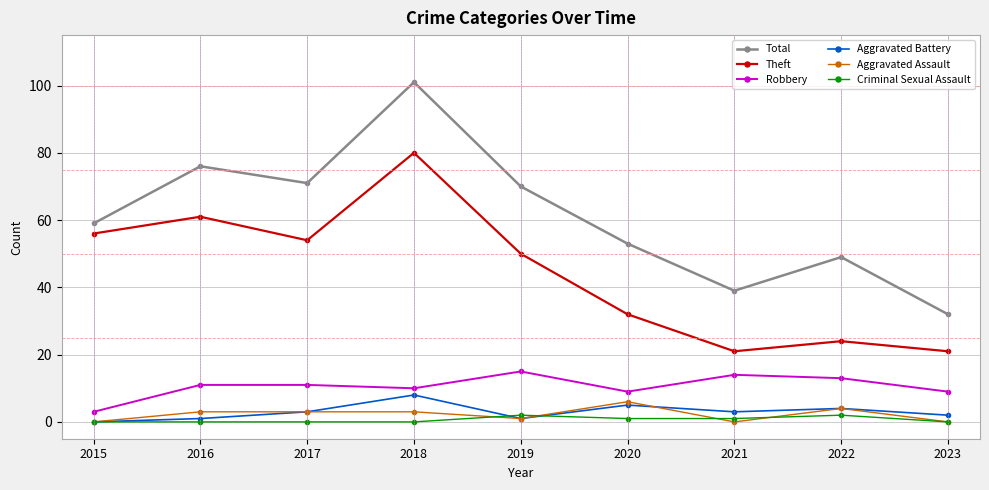

How many data points does each series have?

9